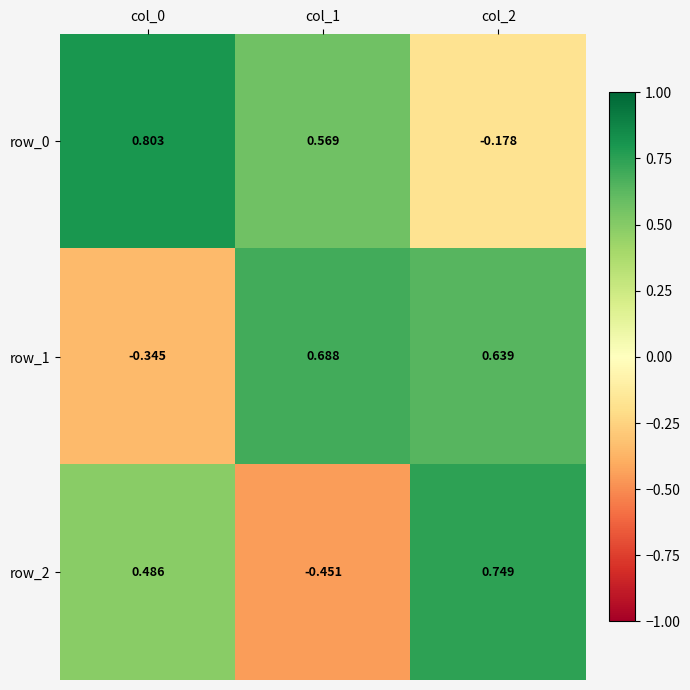

Count the number of categories in the chart.

3